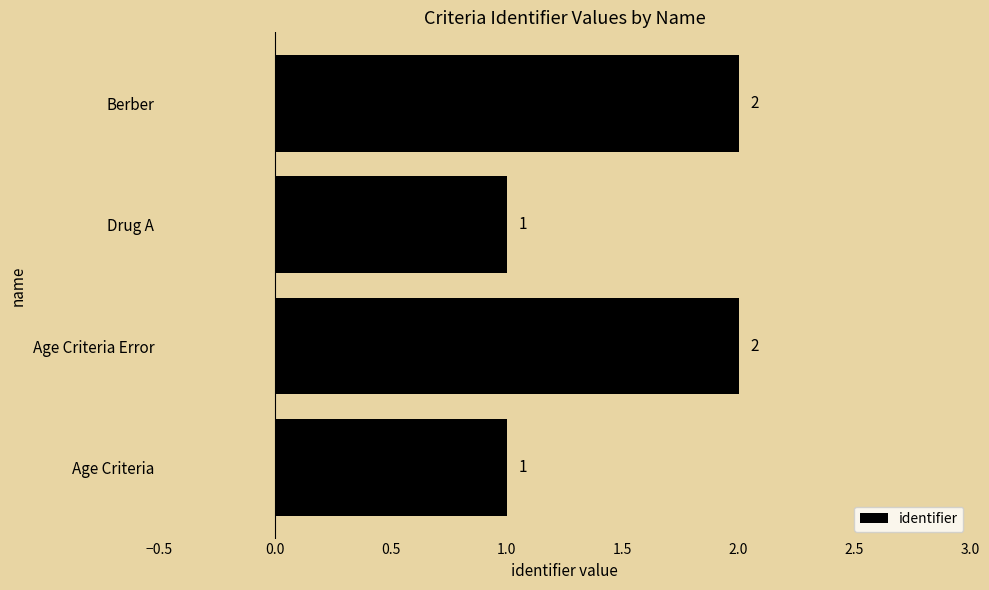

How many values are between 1 and 2?

4